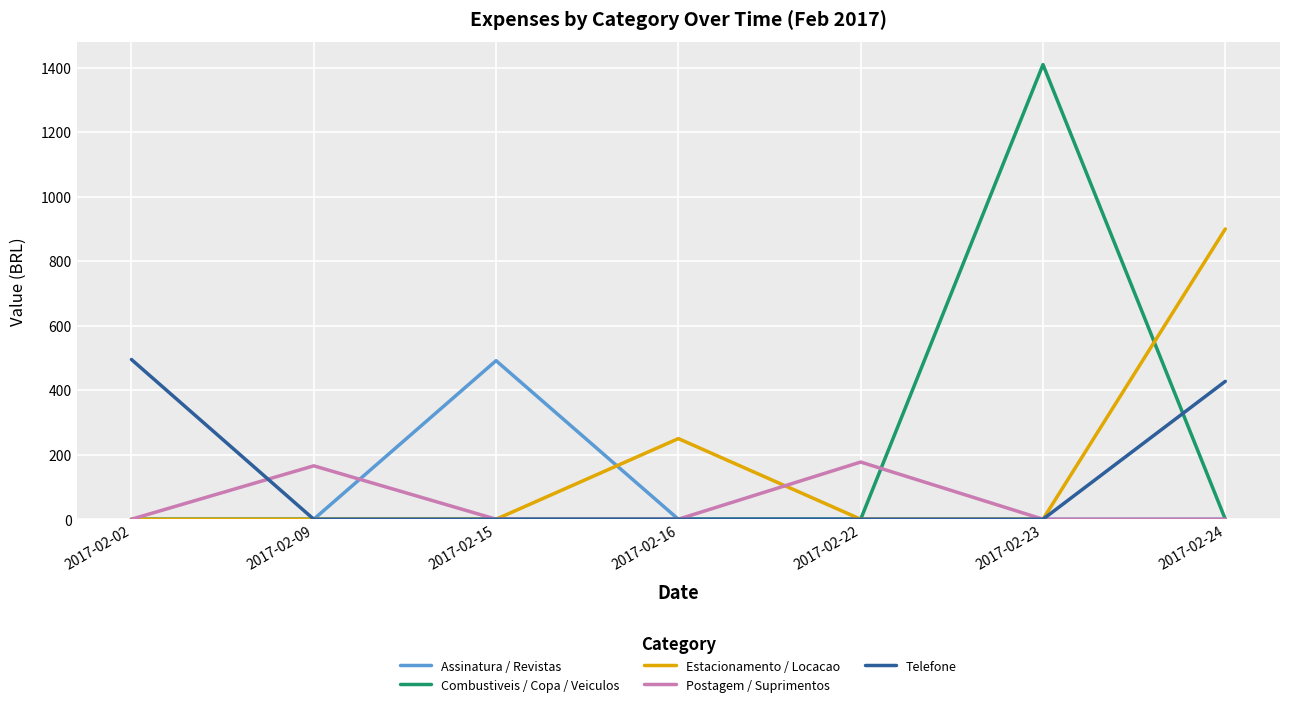

Which category has the highest value in the Telefone series?

2017-02-02